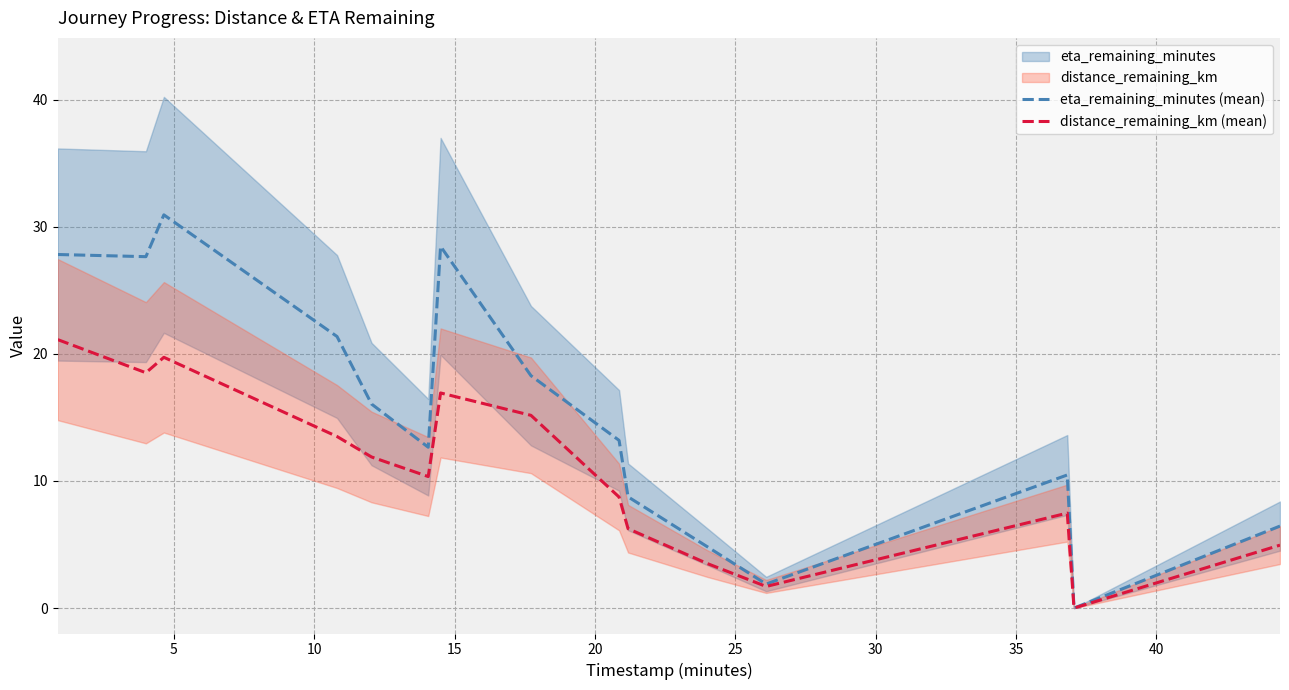

In eta_remaining_minutes (mean), how many points are higher than both neighbors (excluding endpoints)?

3